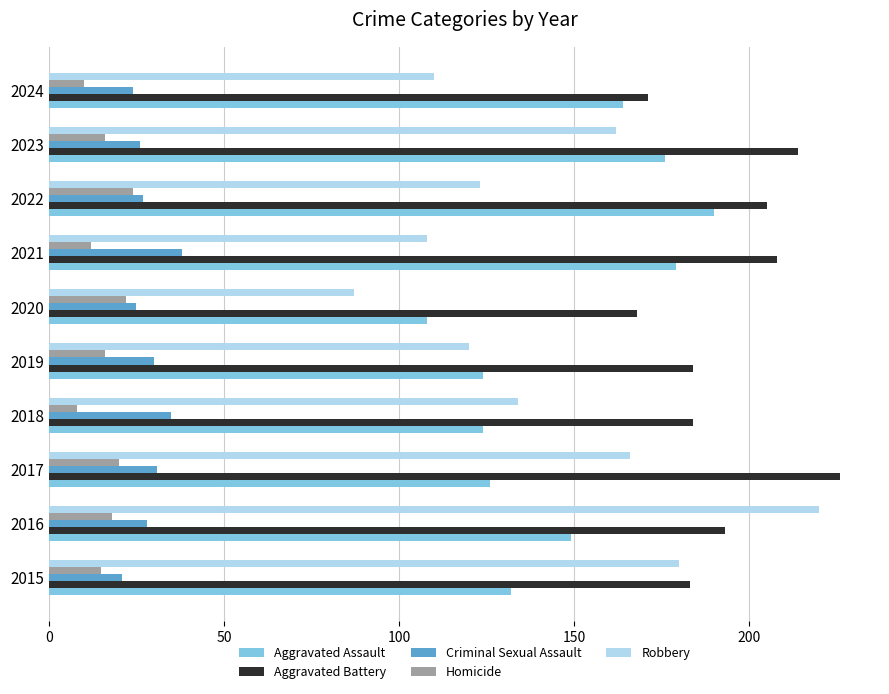

Which series has the widest spread of values?

Robbery